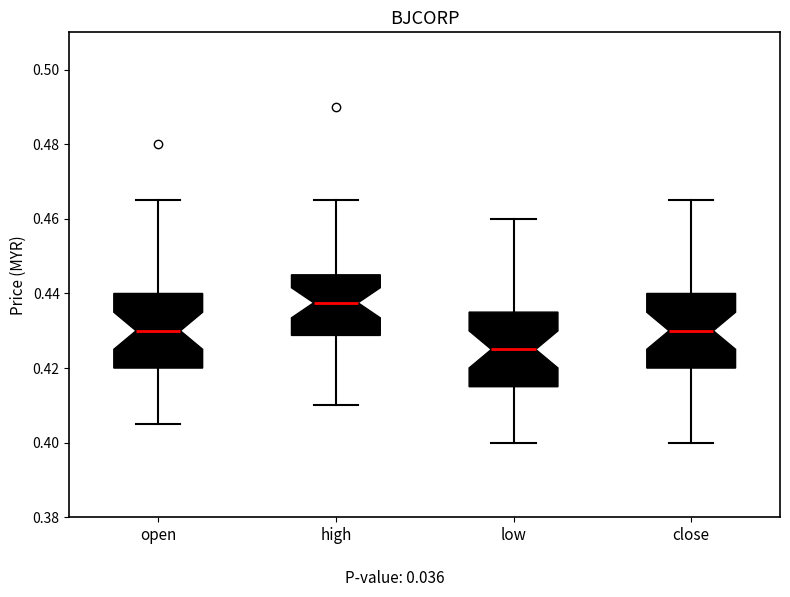

Which box has the highest median line?

high